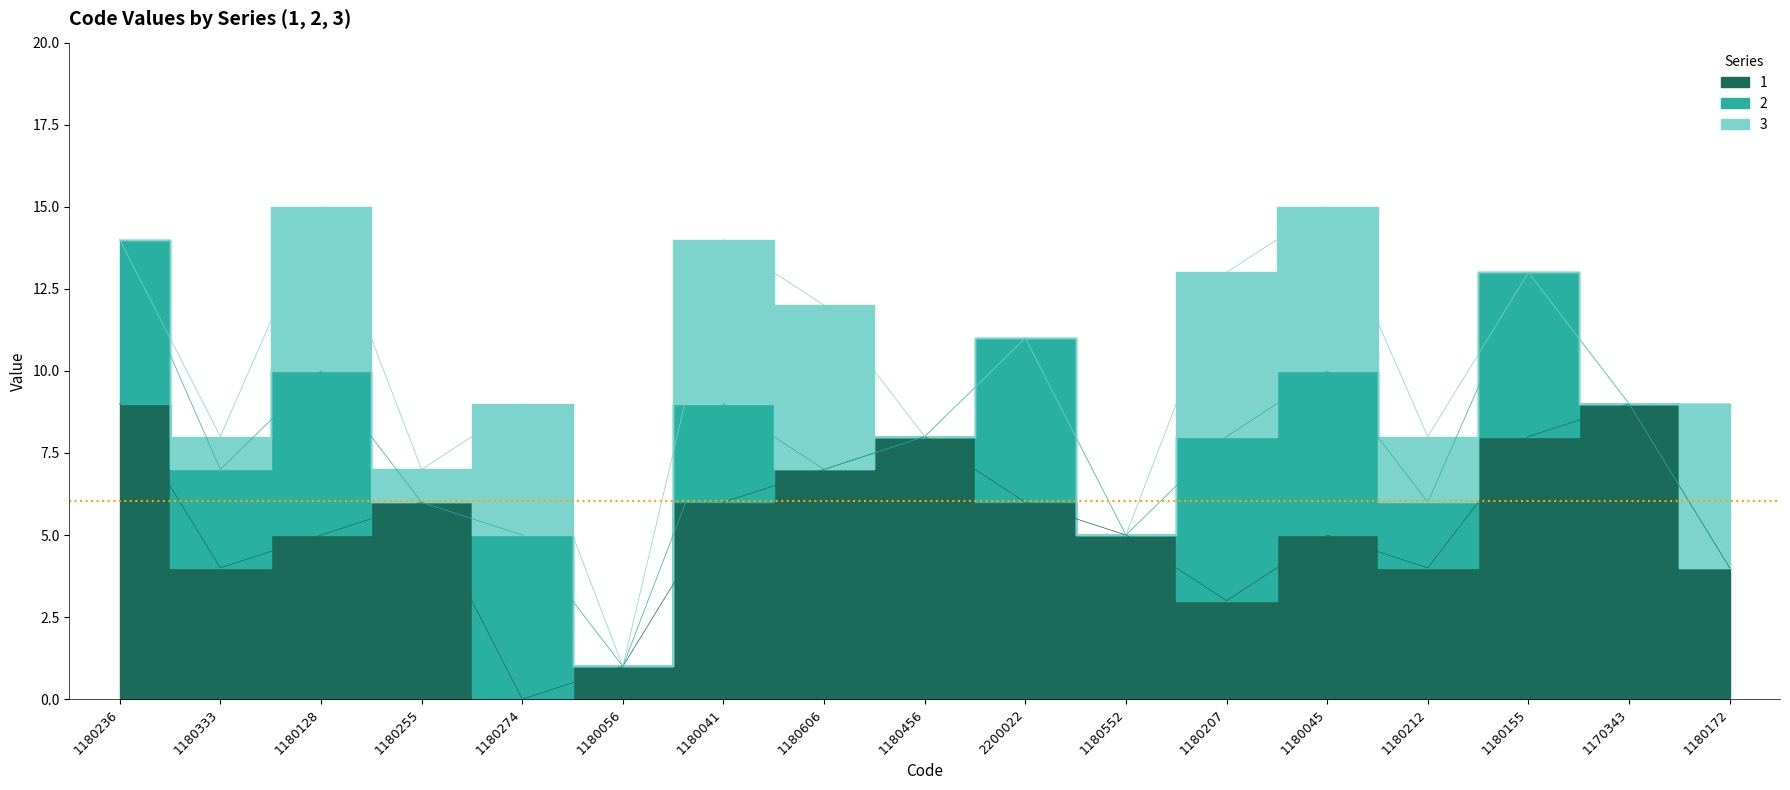

At which category does 2 reach its first local valley?

1180333